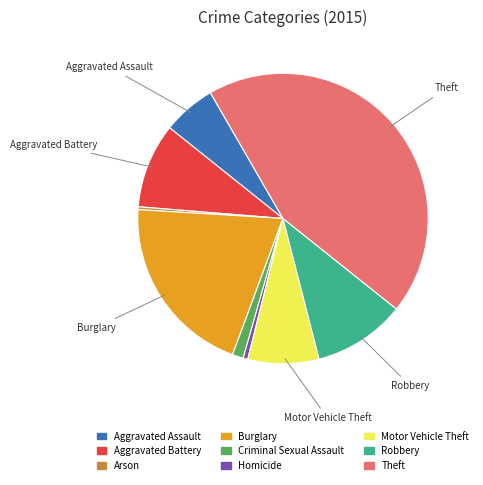

The Aggravated Assault slice represents 6% of the pie. True or false?

True